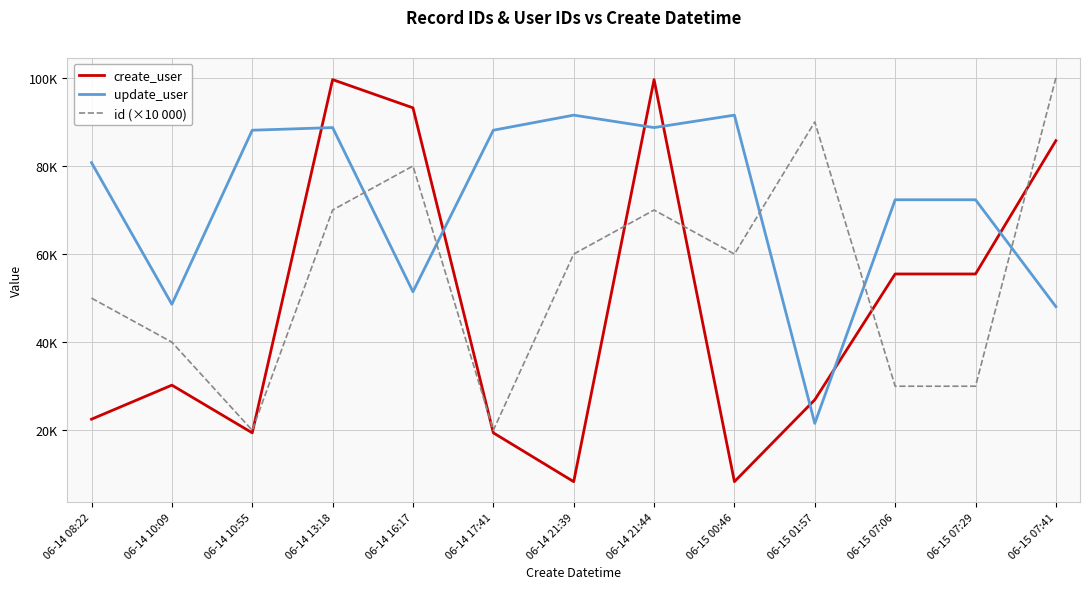

Does the chart display data point markers on the line(s)?

No